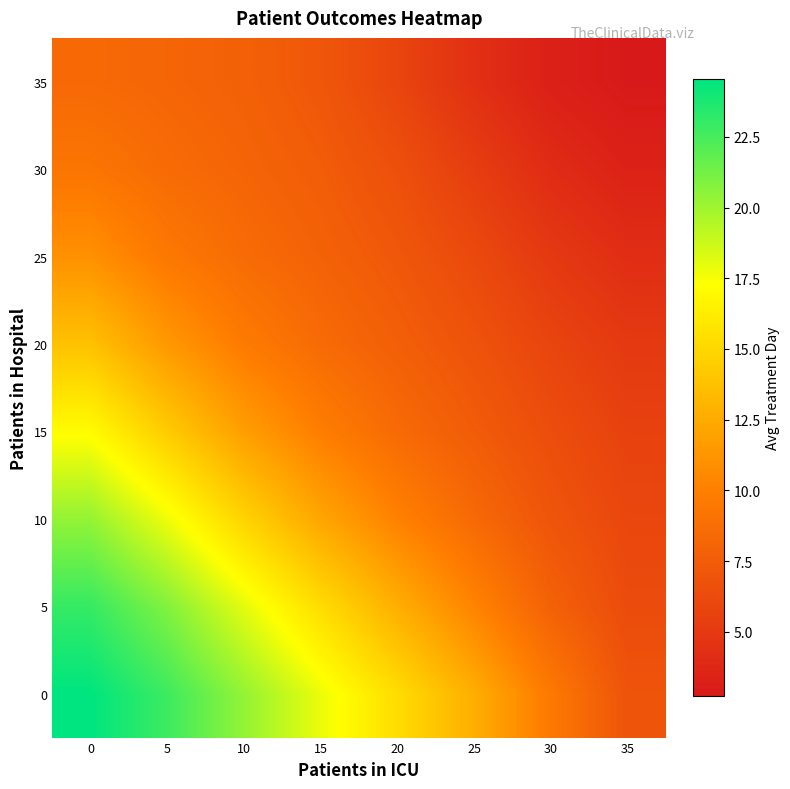

Count the number of categories in the chart.

8